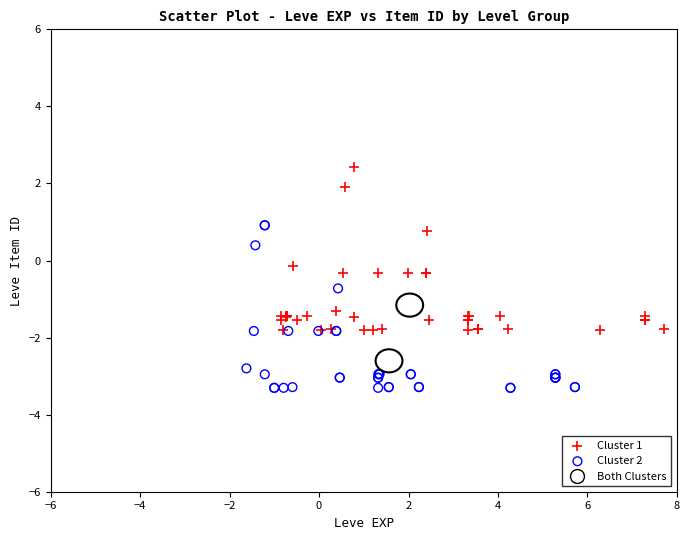

Which series reaches the minimum Y coordinate?

Cluster 2